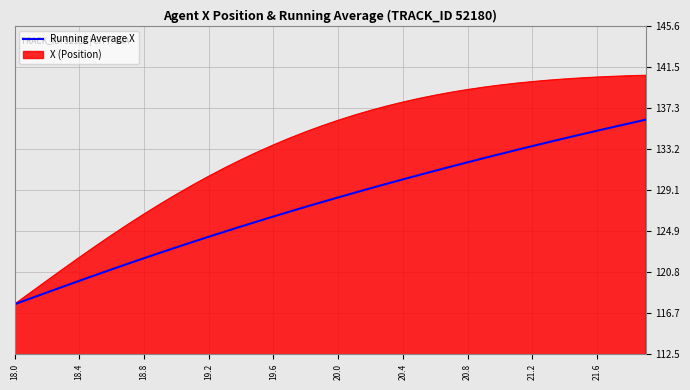

Which series has the largest range (max minus min)?

X (Position)